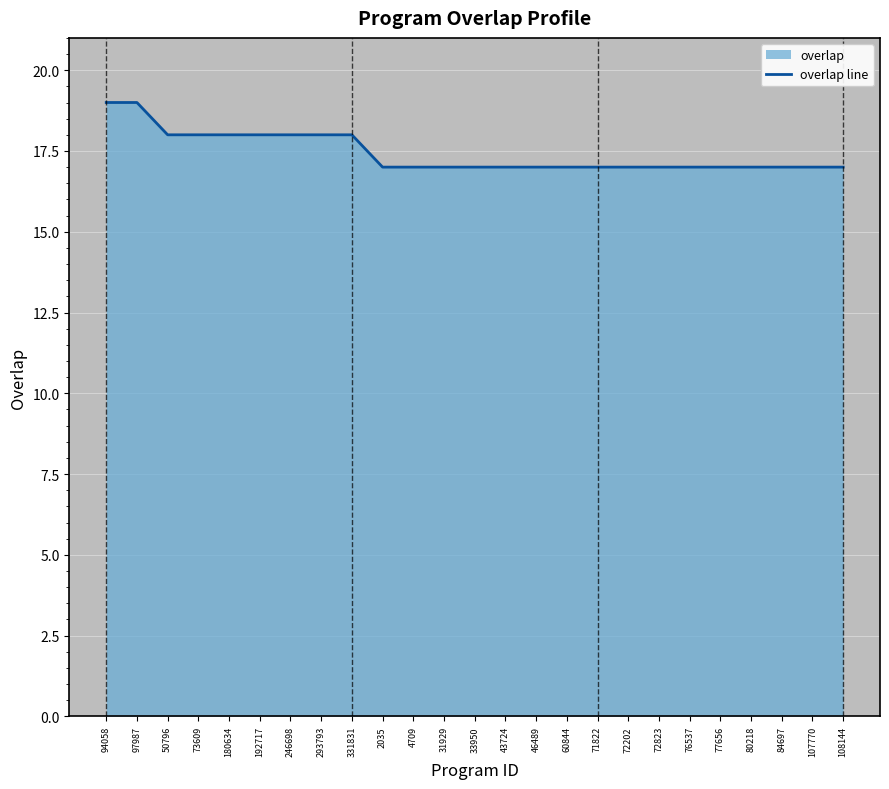

List the labels in order of value, smallest first.

2035, 4709, 31929, 33950, 43724, 46489, 60844, 71822, 72202, 72823, 76537, 77656, 80218, 84697, 107770, 108144, 50796, 73609, 180634, 192717, 246698, 293793, 331831, 94058, 97987